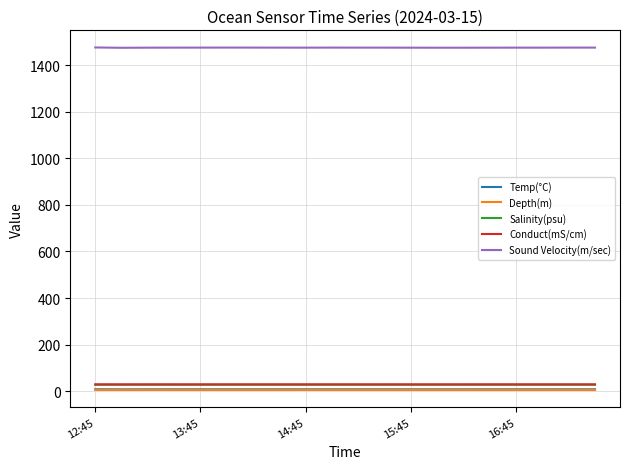

Which series has the widest spread of values?

Sound Velocity(m/sec)